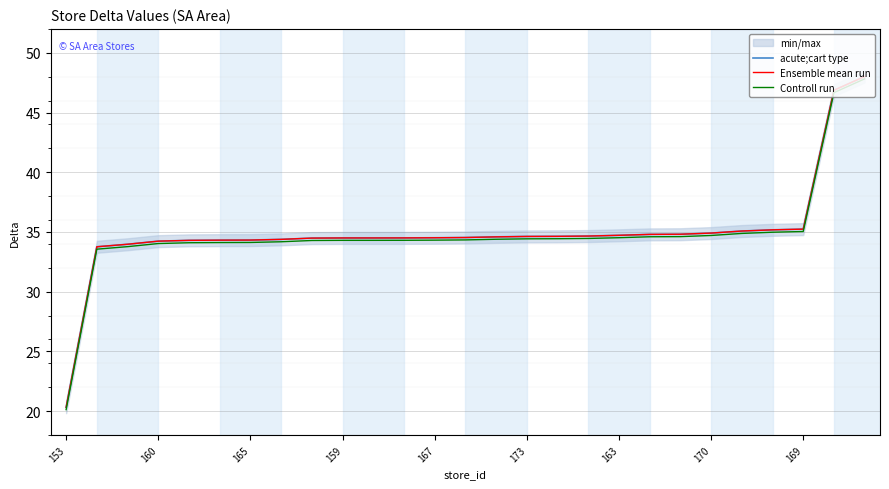

What is the minimum value shown in the chart?

20.1